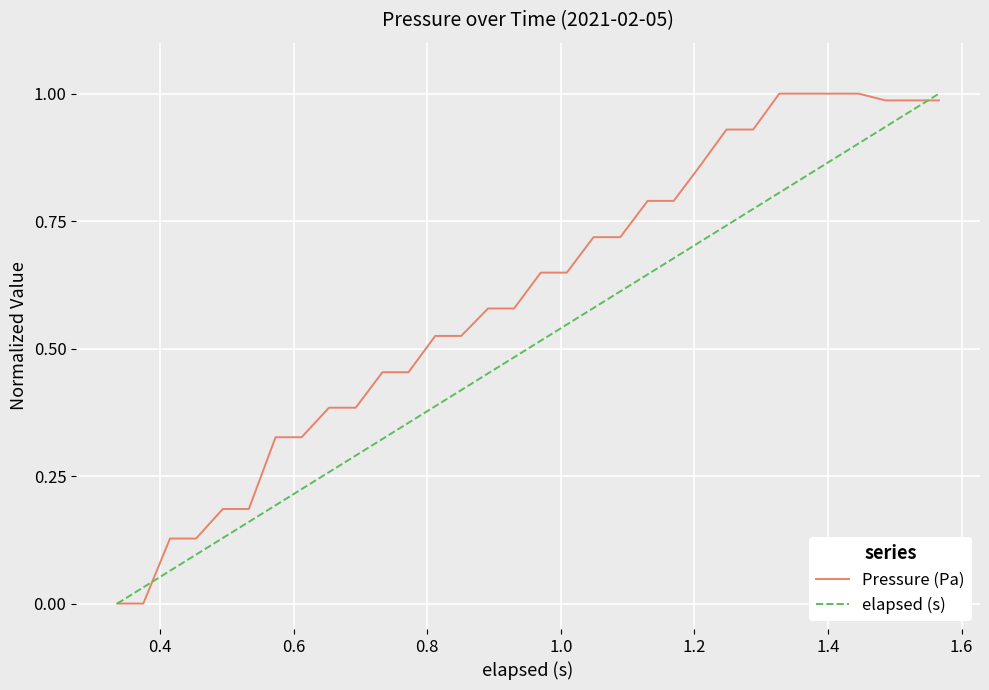

Rank the series by their average value, from lowest to highest.

elapsed (s), Pressure (Pa)